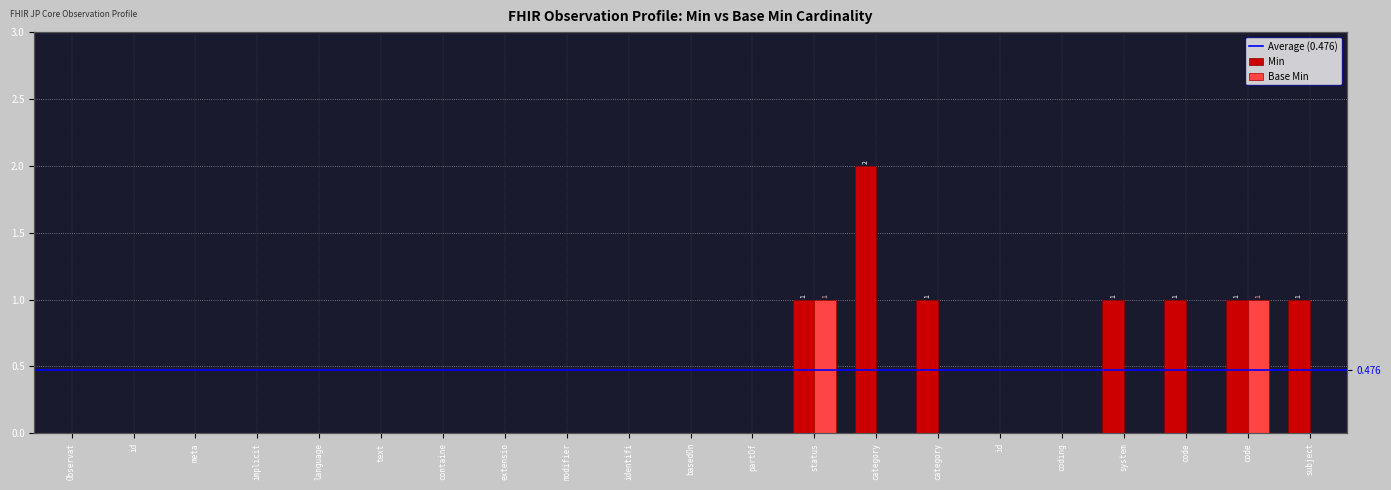

List the labels in order of Min value, smallest first.

Observat, id, meta, implicit, language, text, containe, extensio, modifier, identifi, basedOn, partOf, id, coding, status, category, system, code, code, subject, category